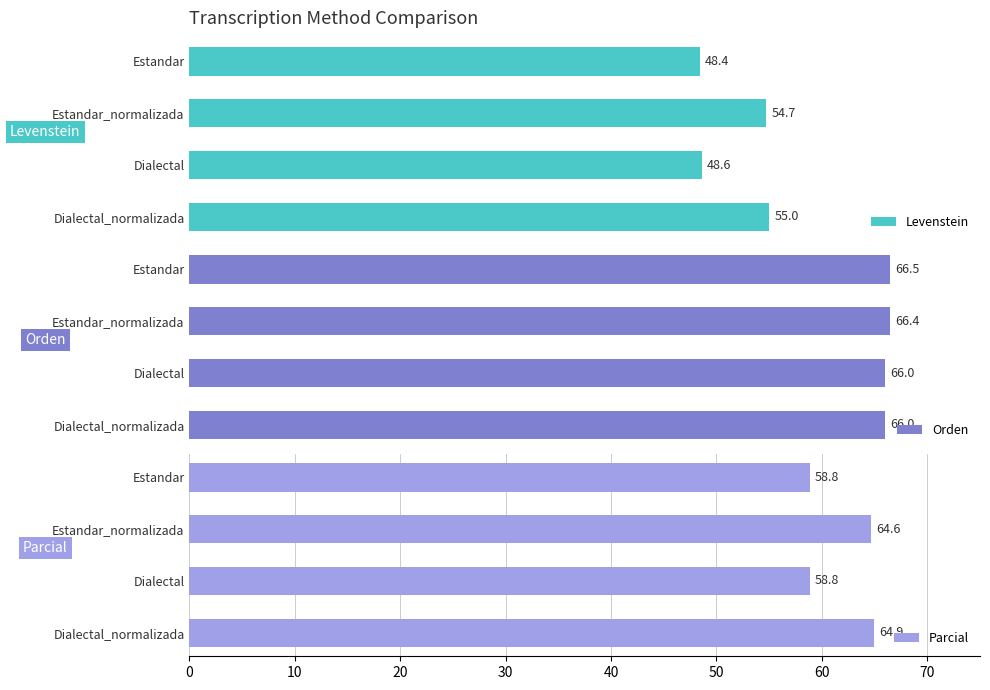

What is the value of the Parcial bar at the 1st from the left?

58.8